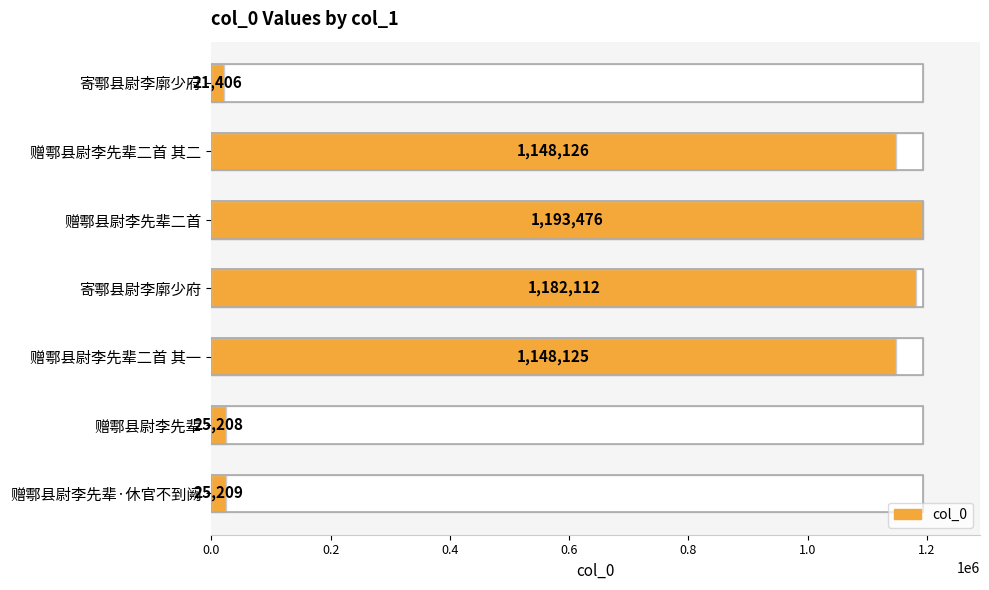

What is the average value?

677666